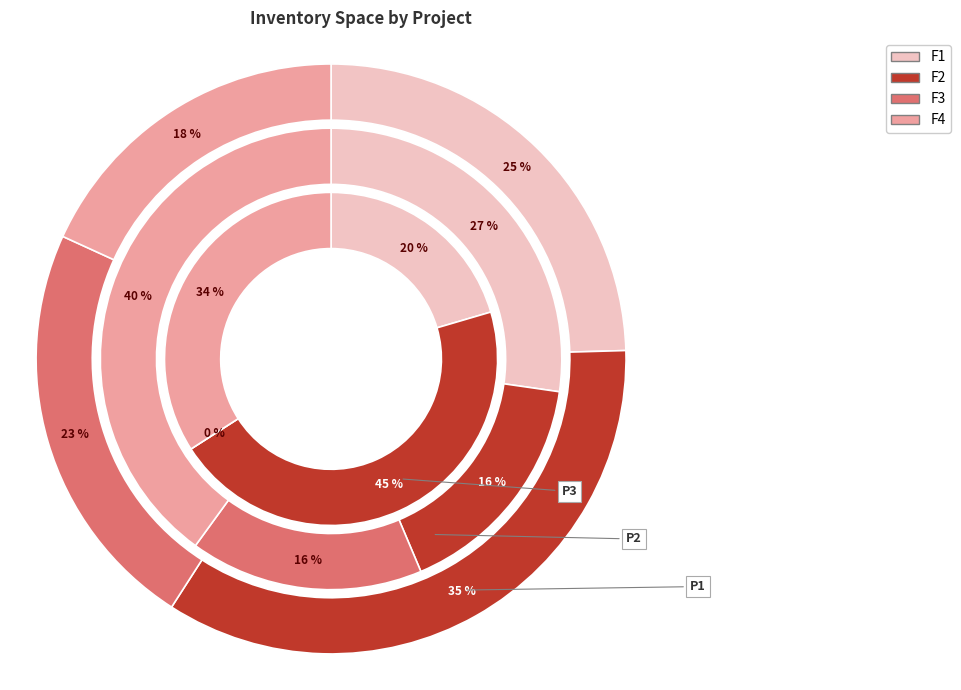

How much of the chart is everything except P2?

54.5%